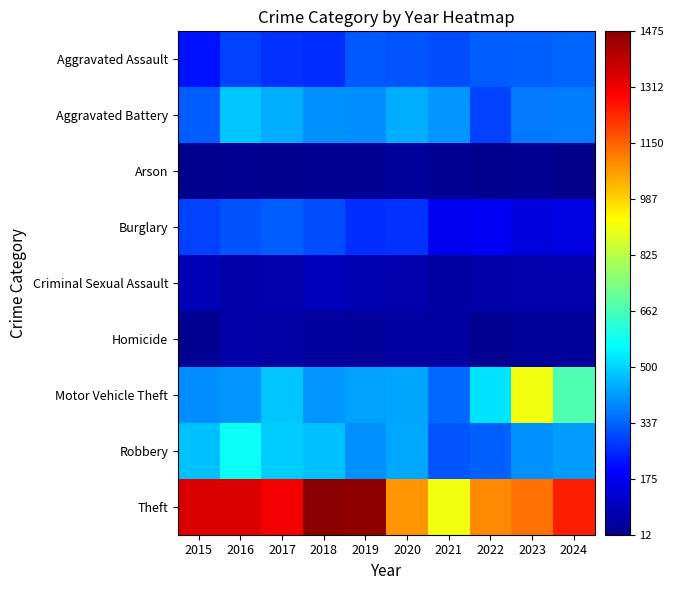

What is the difference between the highest and lowest values at 2021?

881